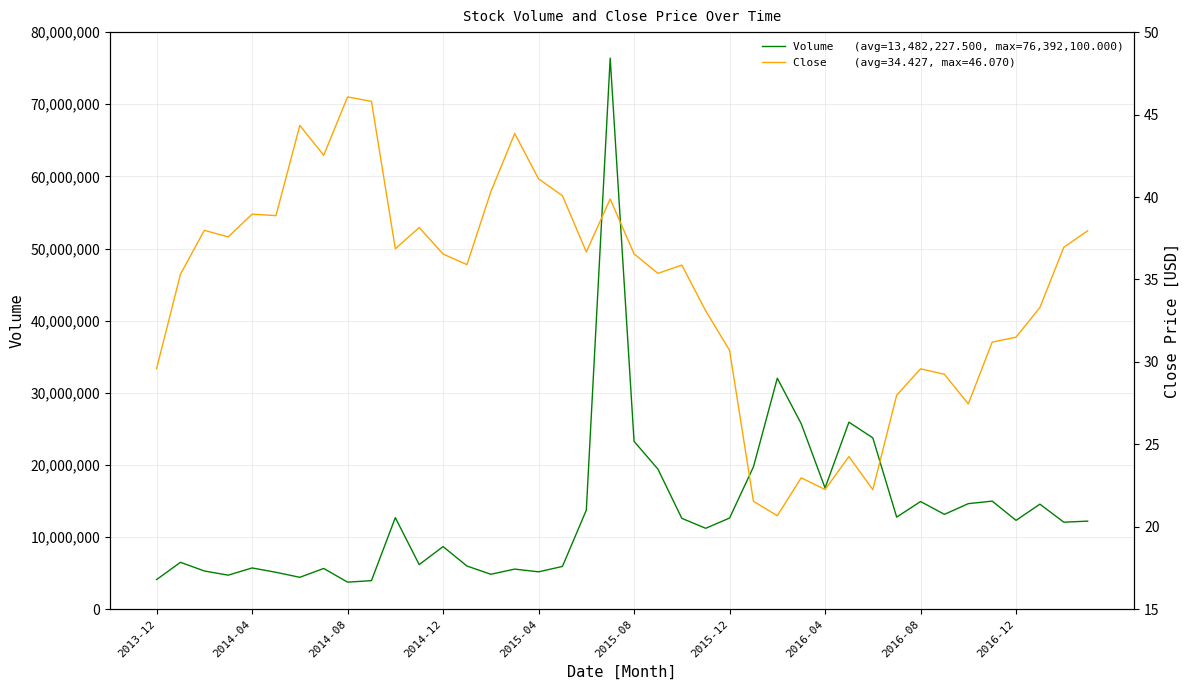

What is the difference between the second highest and minimum values?

28266000